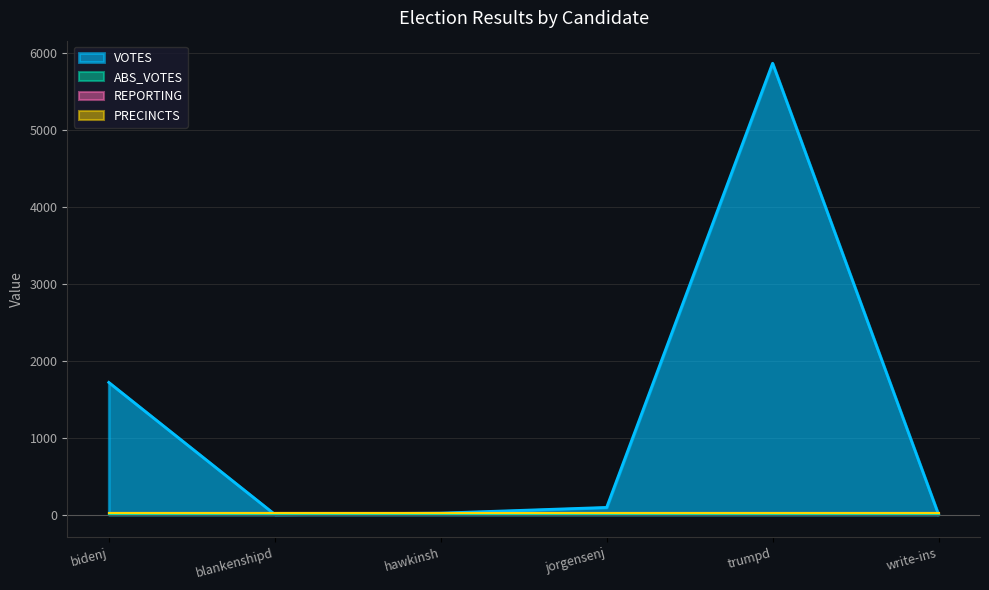

At which category is the sum across all series the highest?

trumpd